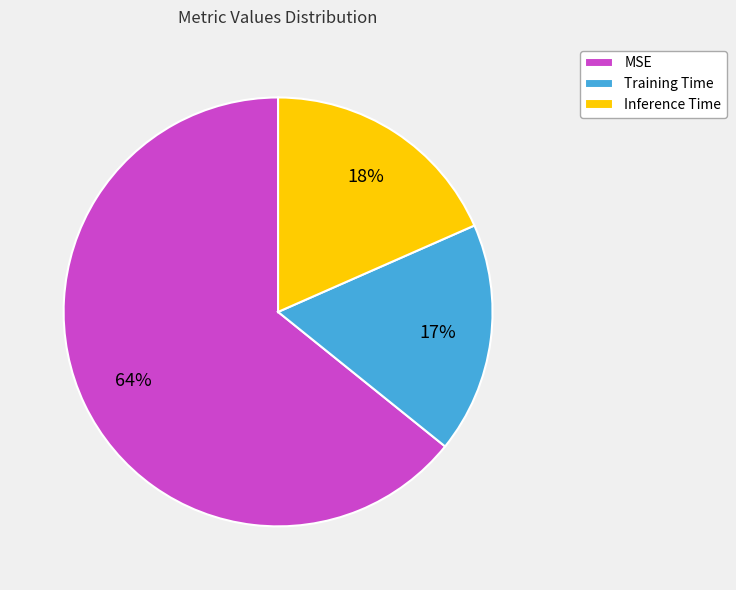

To the nearest percent, what is the difference between the MSE and Inference Time slice percentages?

46%